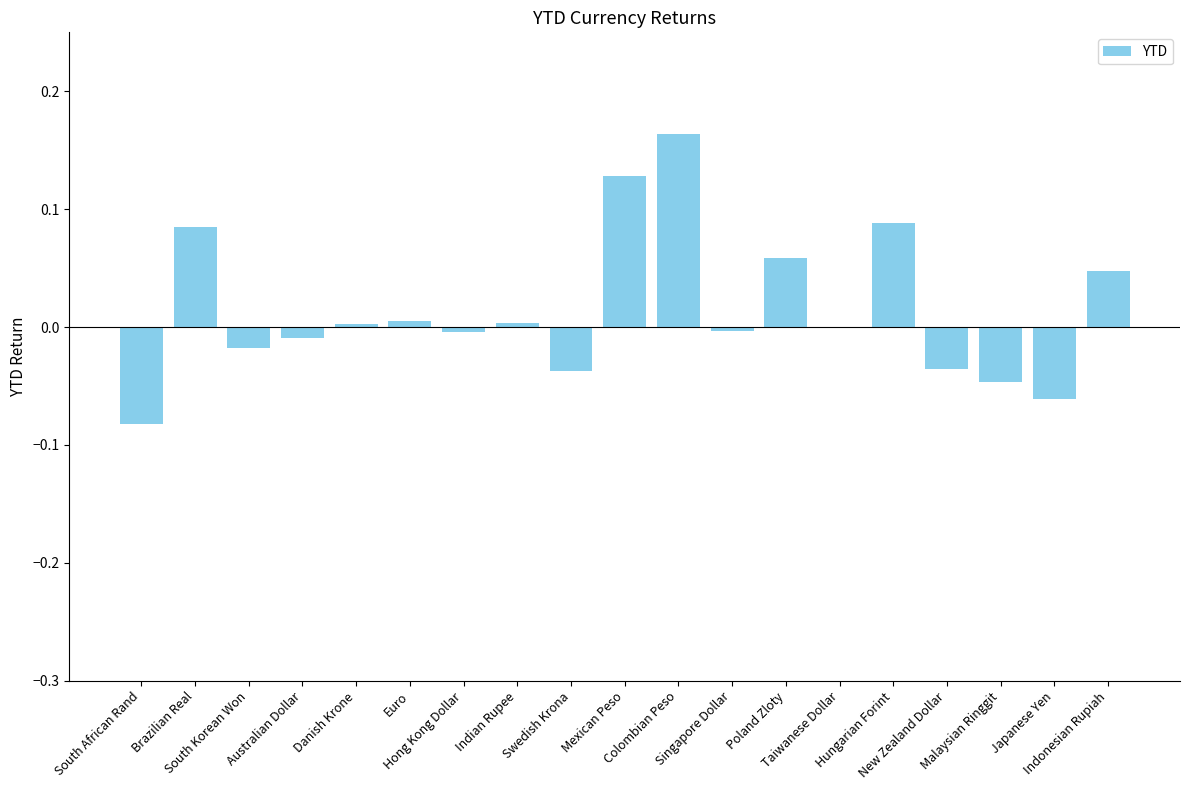

Which has a higher value, South Korean Won or Swedish Krona?

South Korean Won